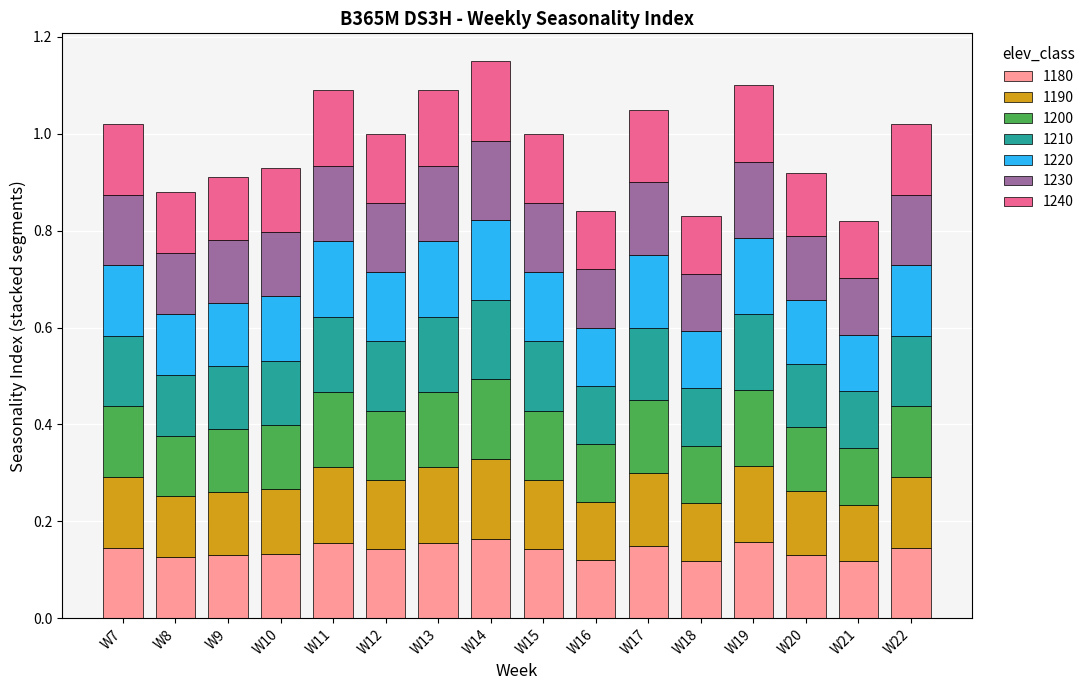

What is the sum of the 1180 values at W11 and W20?

0.3